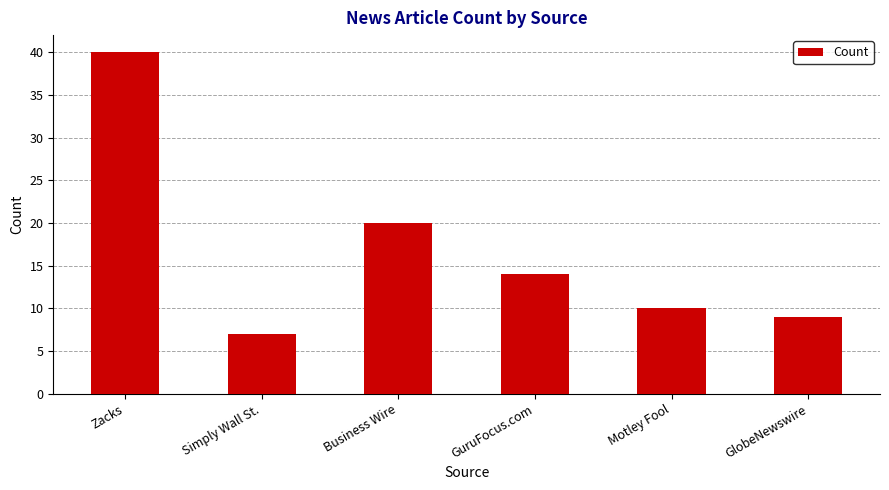

The chart shows a value of 40 at Zacks. True or false?

True